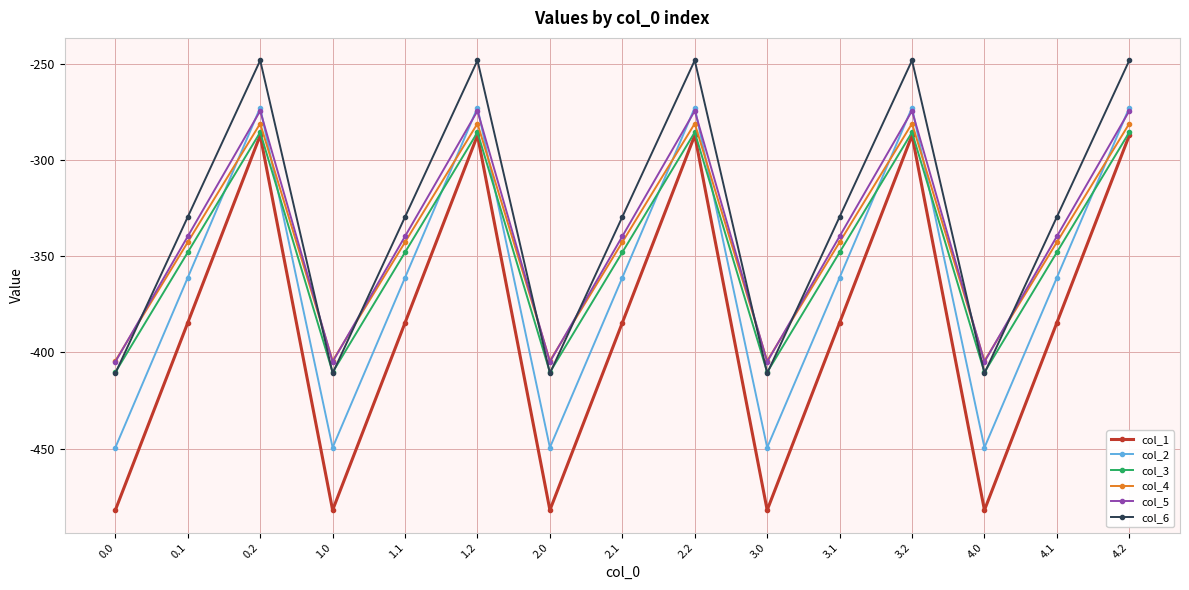

What is the sum of the col_2 values at 4.1 and 1.0?

-810.6